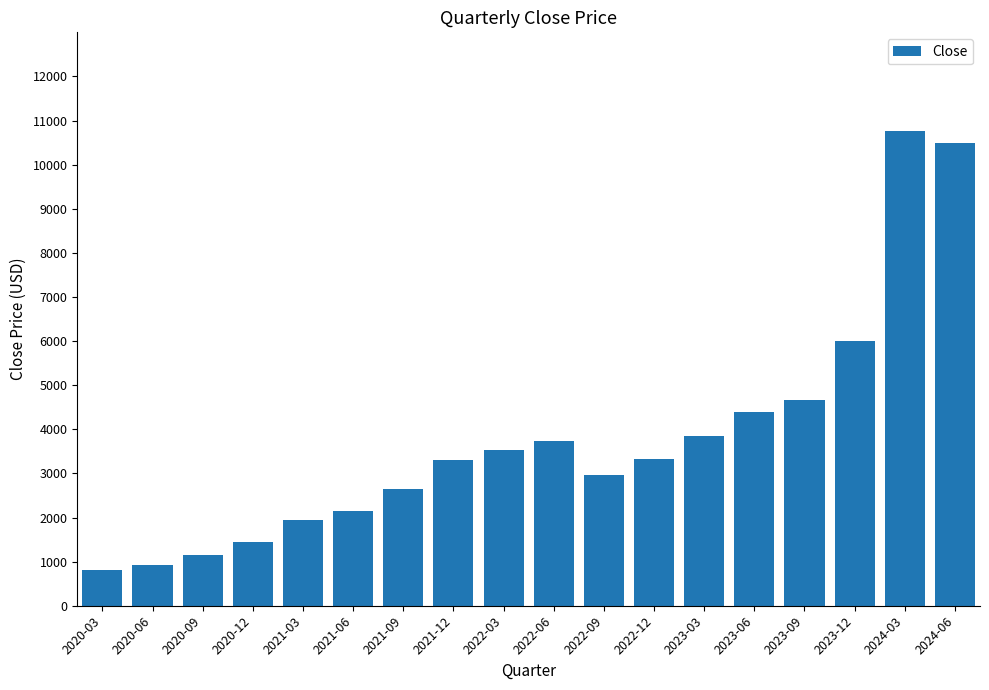

The value at 2021-09 is 2646.2. True or false?

True